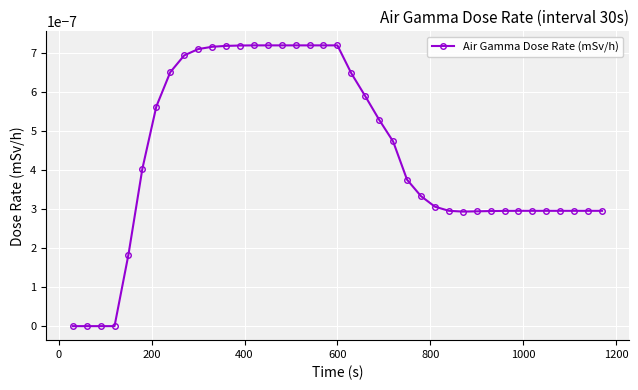

Count the number of data series in this chart.

1